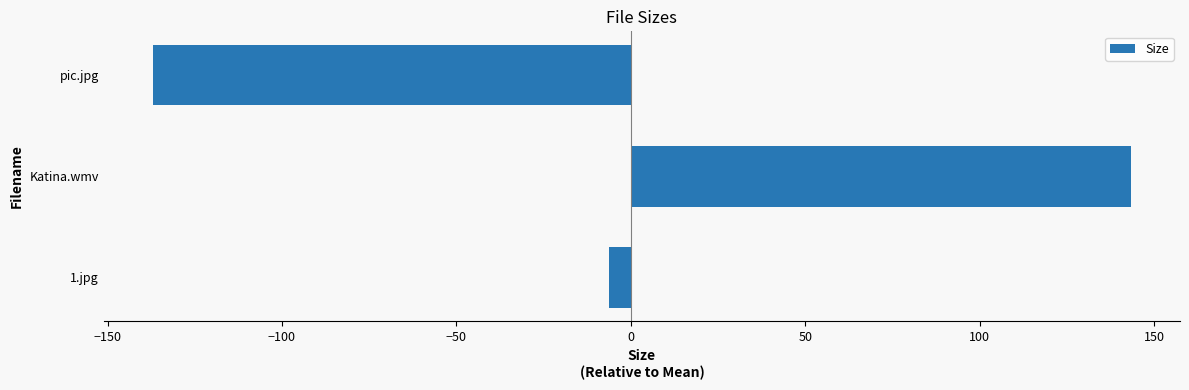

Reading bottom to top, list all the values displayed in this chart.

-6.3	143.4	-137.0